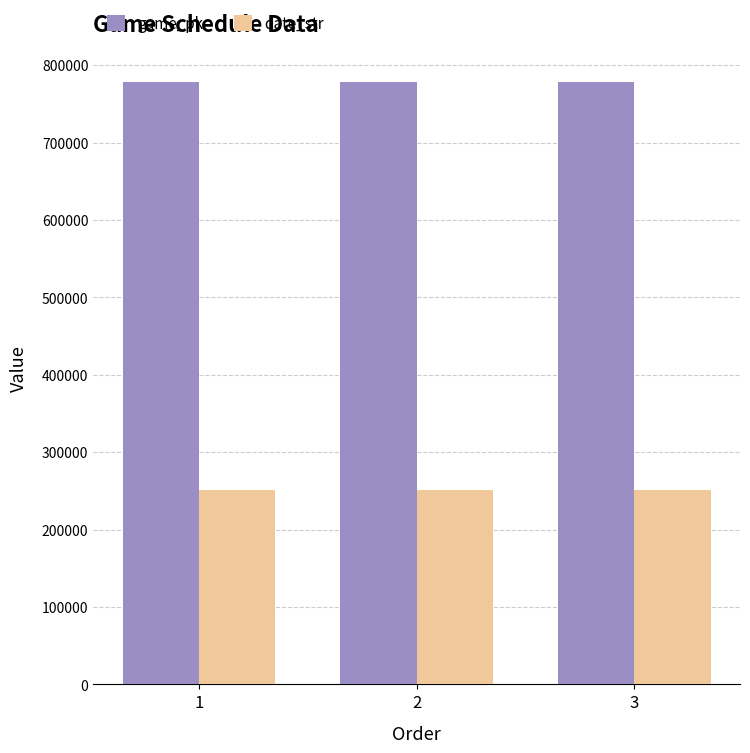

What is the sum of all game_pk values?

2333742